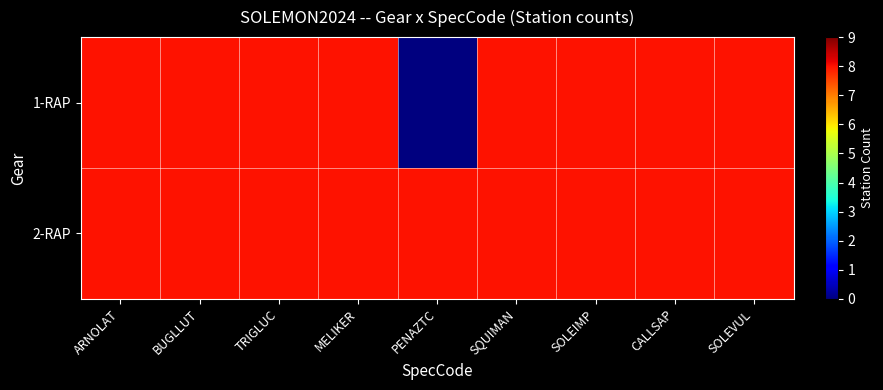

Count the number of categories in the chart.

9